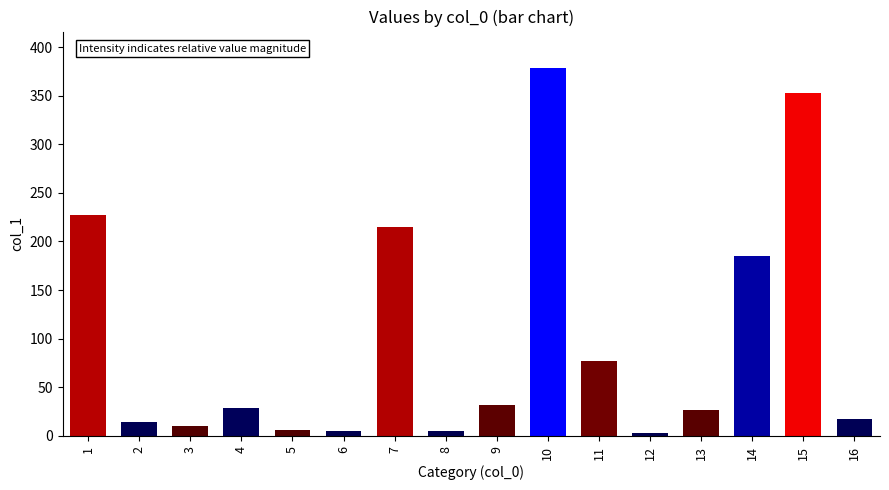

What is the change in value from 2 to 13?

+12.8